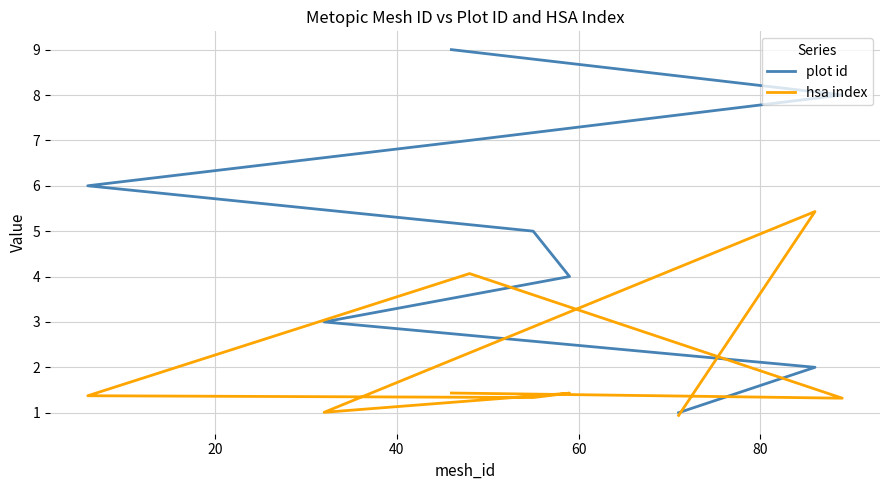

How many distinct data groups are displayed?

2